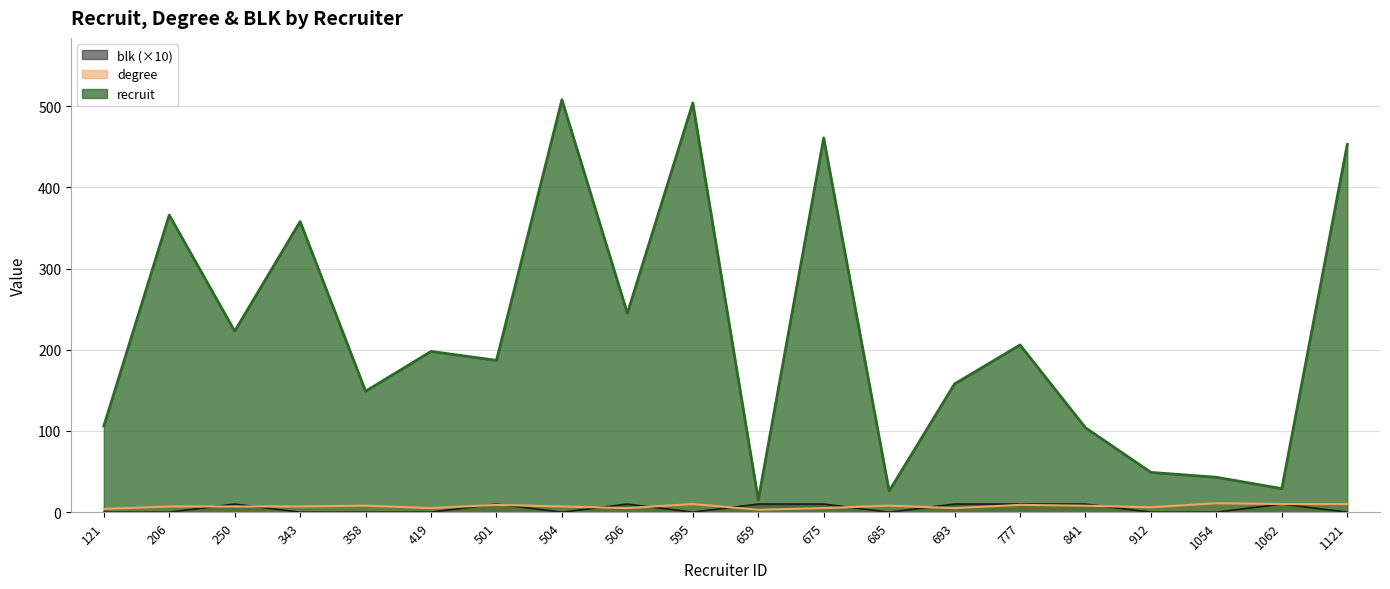

How many categories are shown in the chart?

20